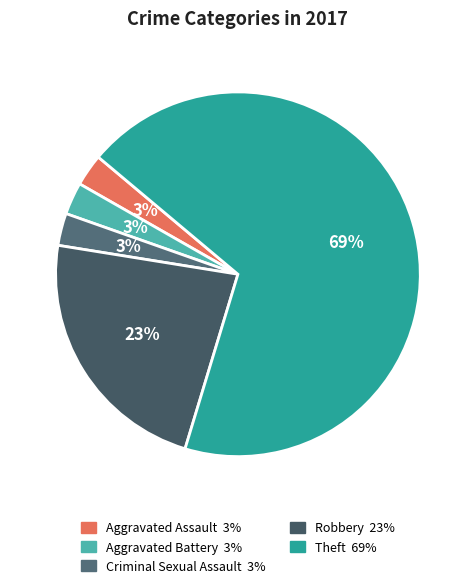

Is it true that Aggravated Assault is 14% of the pie?

False